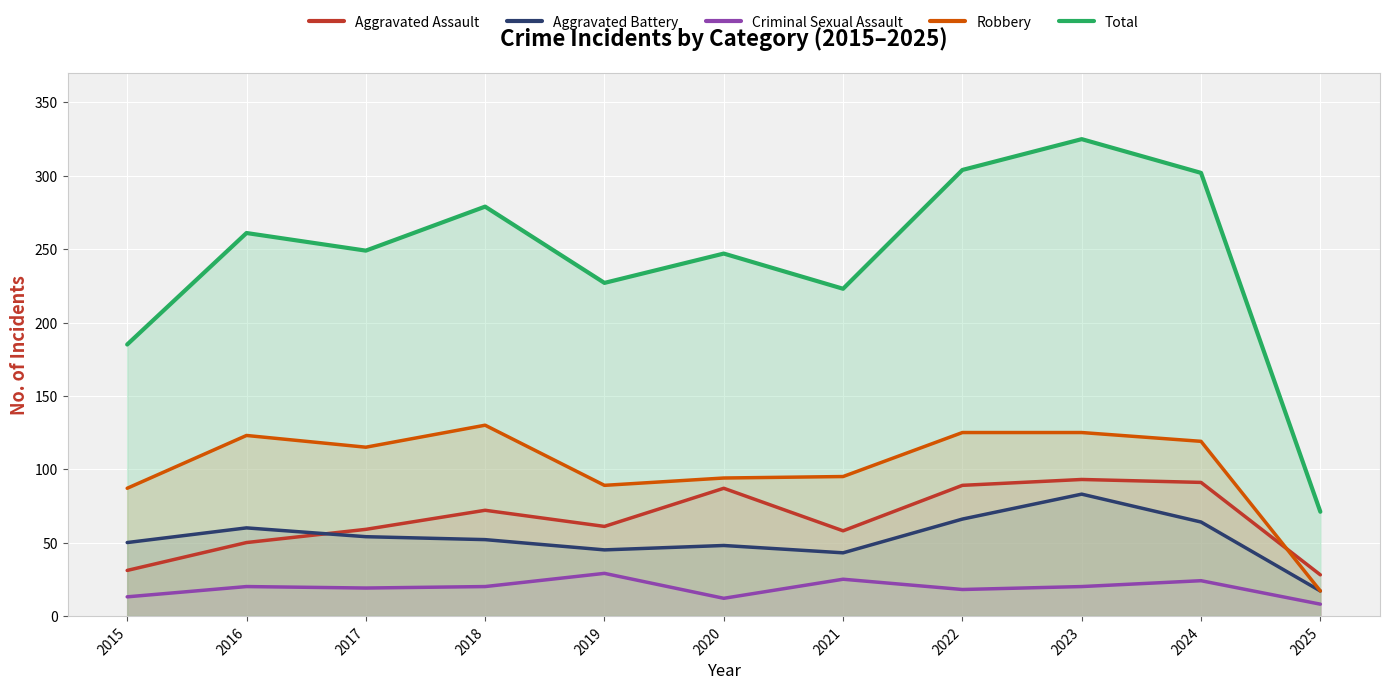

What is the sum of the Criminal Sexual Assault values at 2018 and 2024?

44